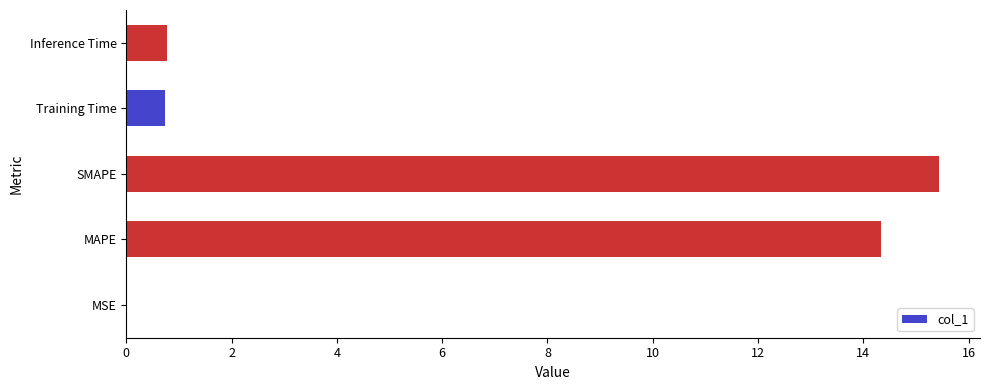

What value does the data have at Inference Time?

0.8